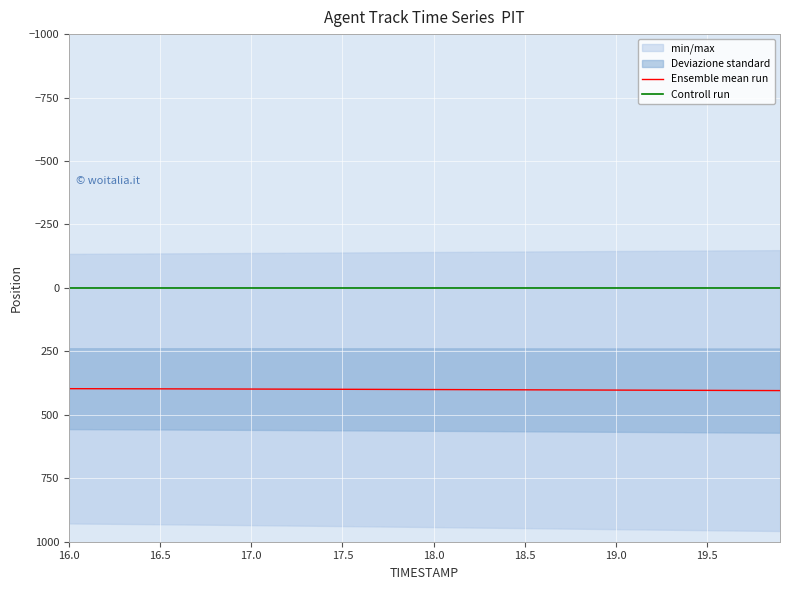

At which label is Controll run closest to 0?

16.0